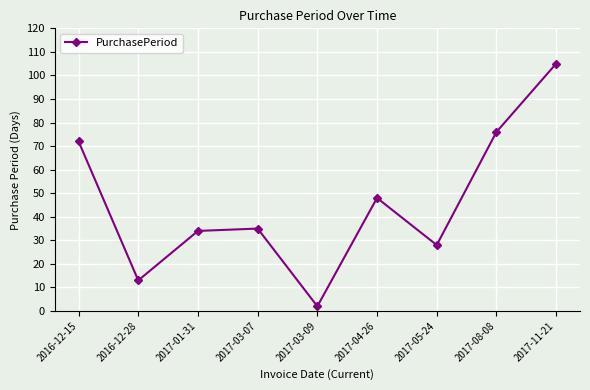

What is the change in value from 2017-01-31 to 2017-03-09?

-32